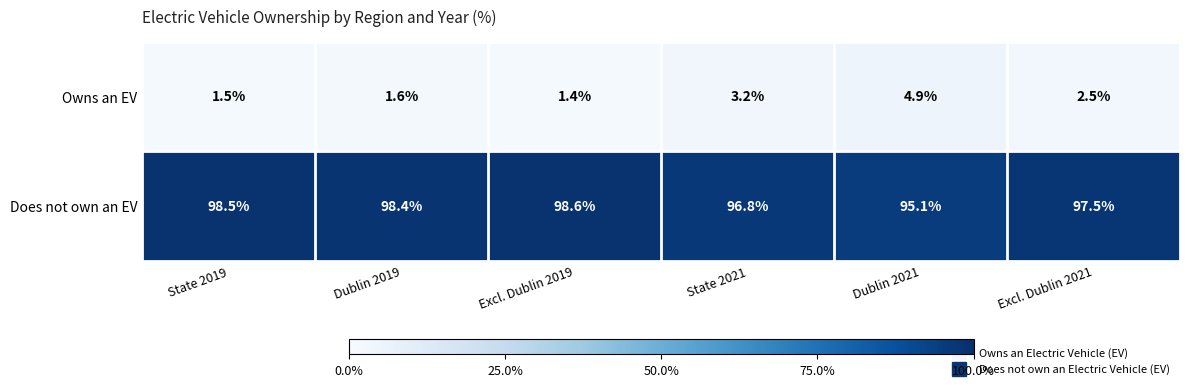

Rank the series at State 2019 from highest to lowest value.

Does not own an EV, Owns an EV